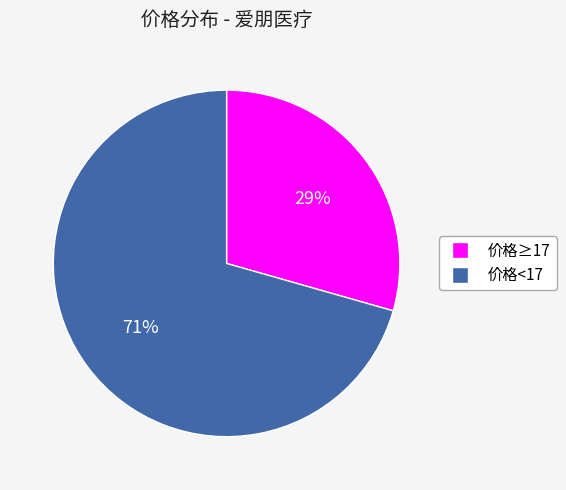

To the nearest percent, what is the average slice percentage?

50%